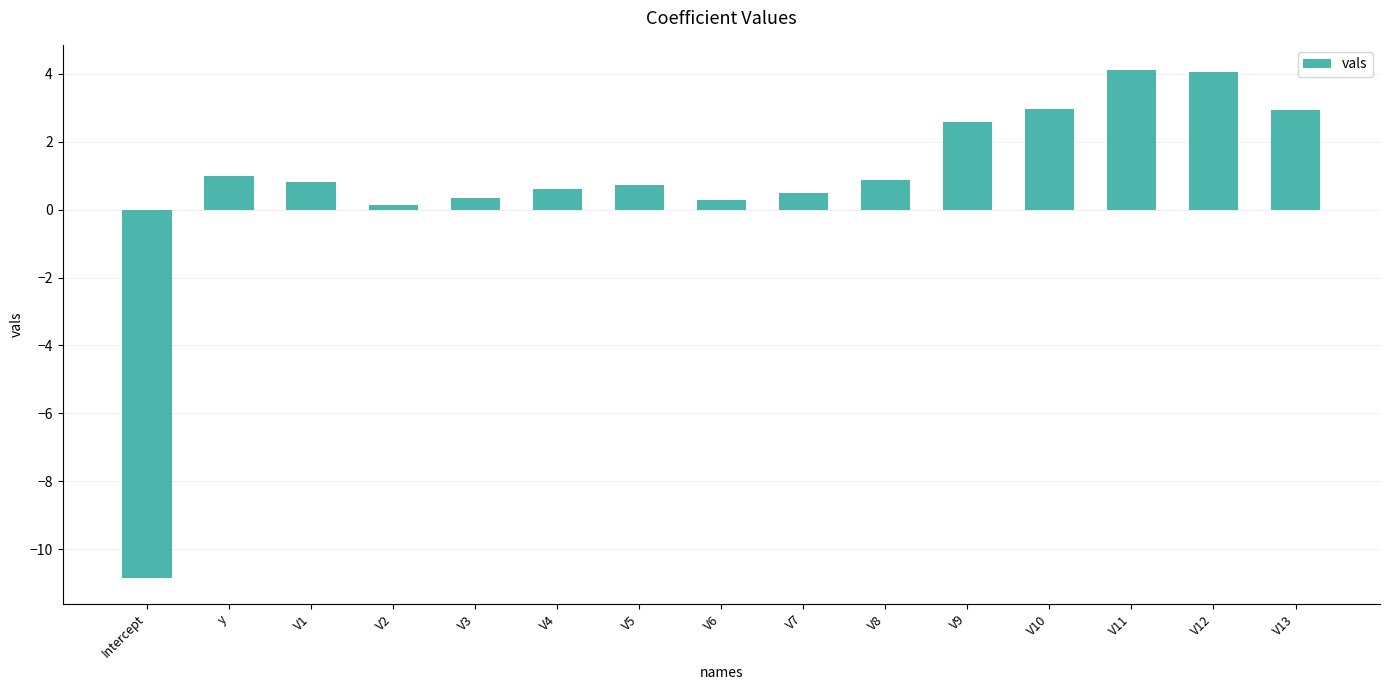

What is the change in value from V9 to V10?

+0.4